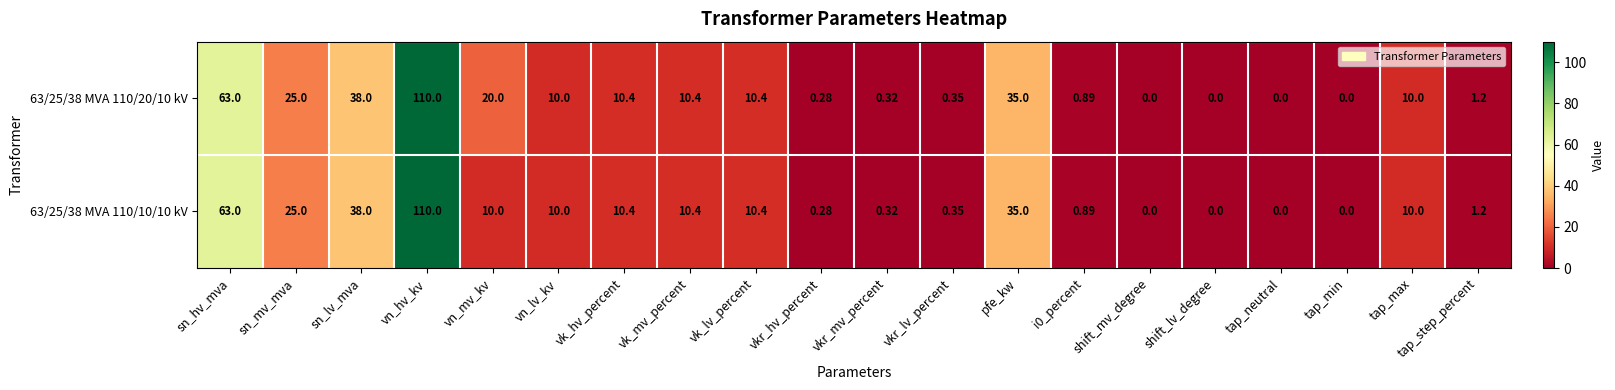

At which category does the chart reach its peak across all series?

vn_hv_kv